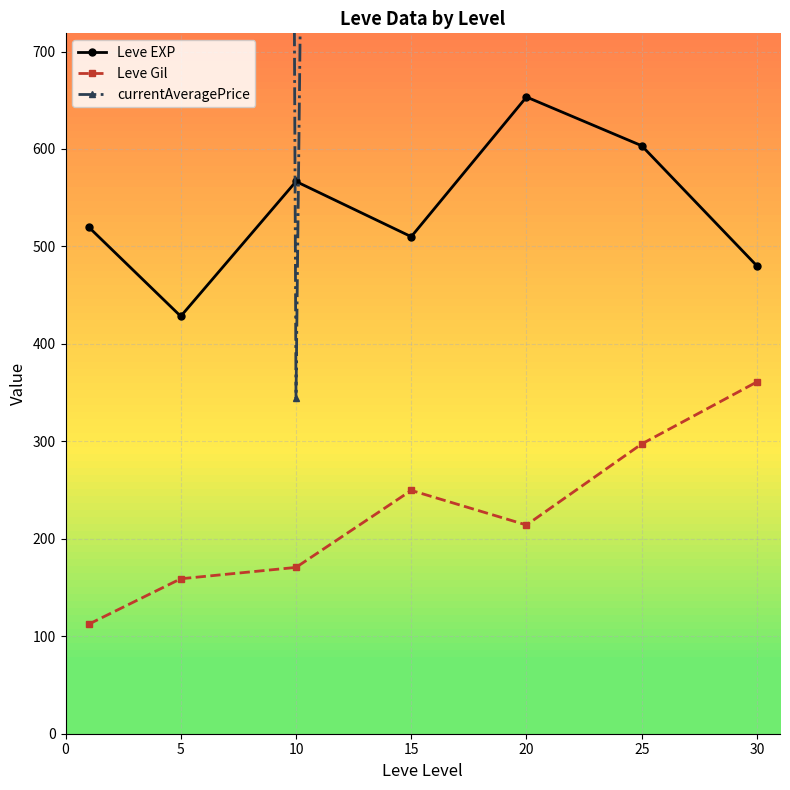

Which category has the lowest value in the Leve EXP series?

5